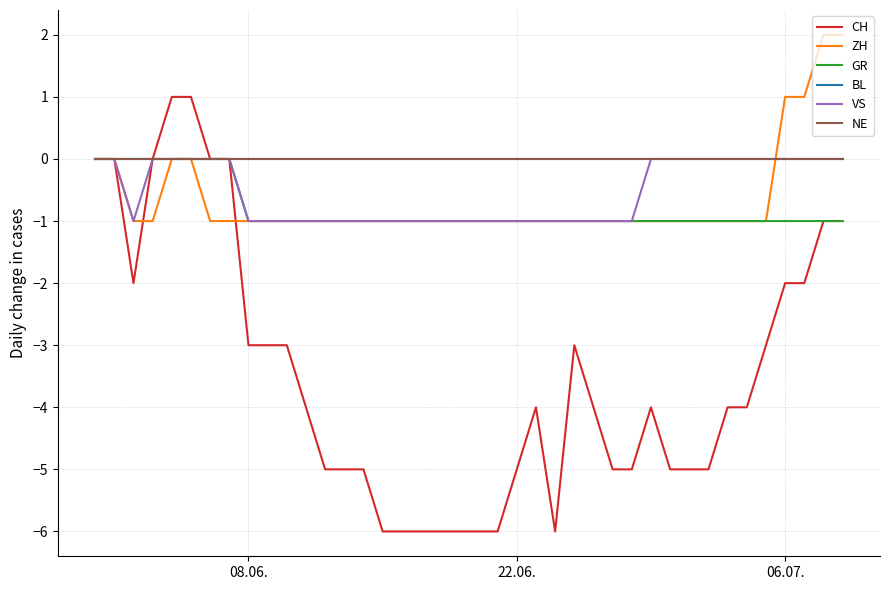

Does the chart display data point markers on the line(s)?

No